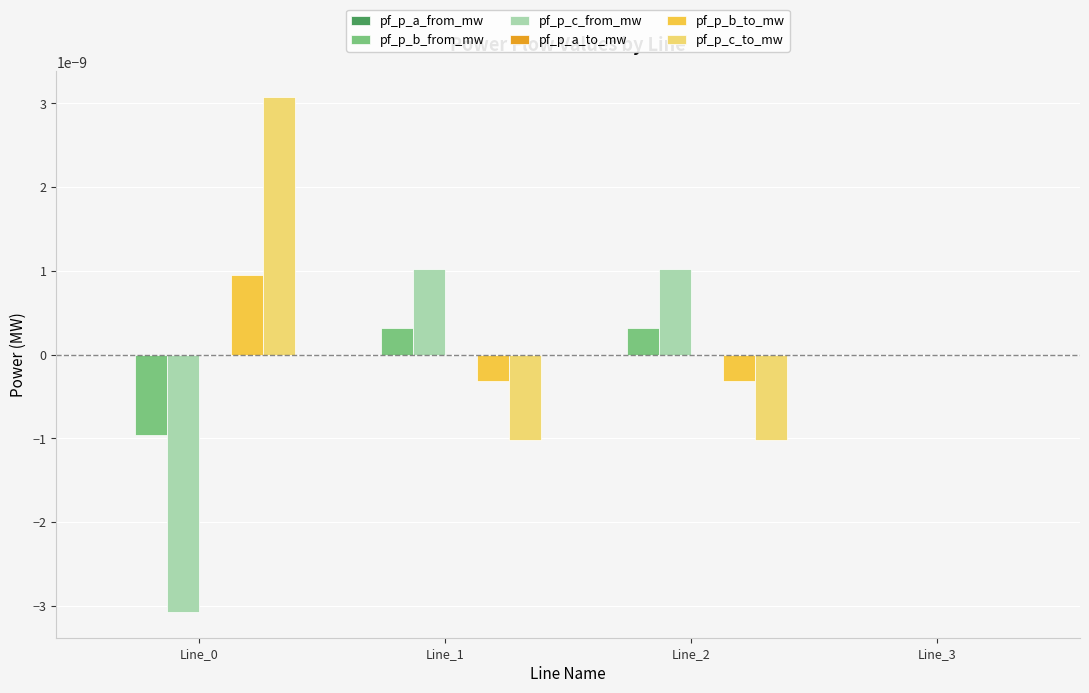

At which label does pf_p_b_from_mw first exceed 0?

Line_1